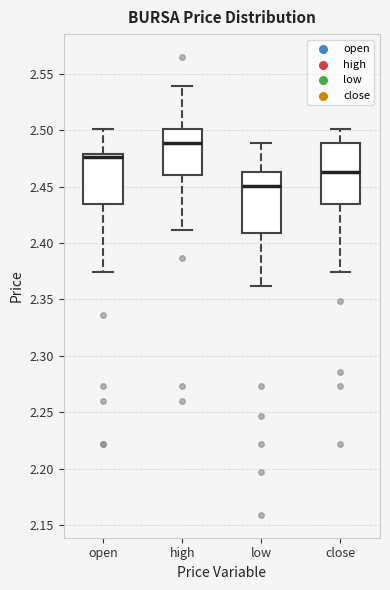

Where does the median line of the box for open sit on the y-axis? The values are not printed on the chart, so give them approximately, as read against the axis.

2.475